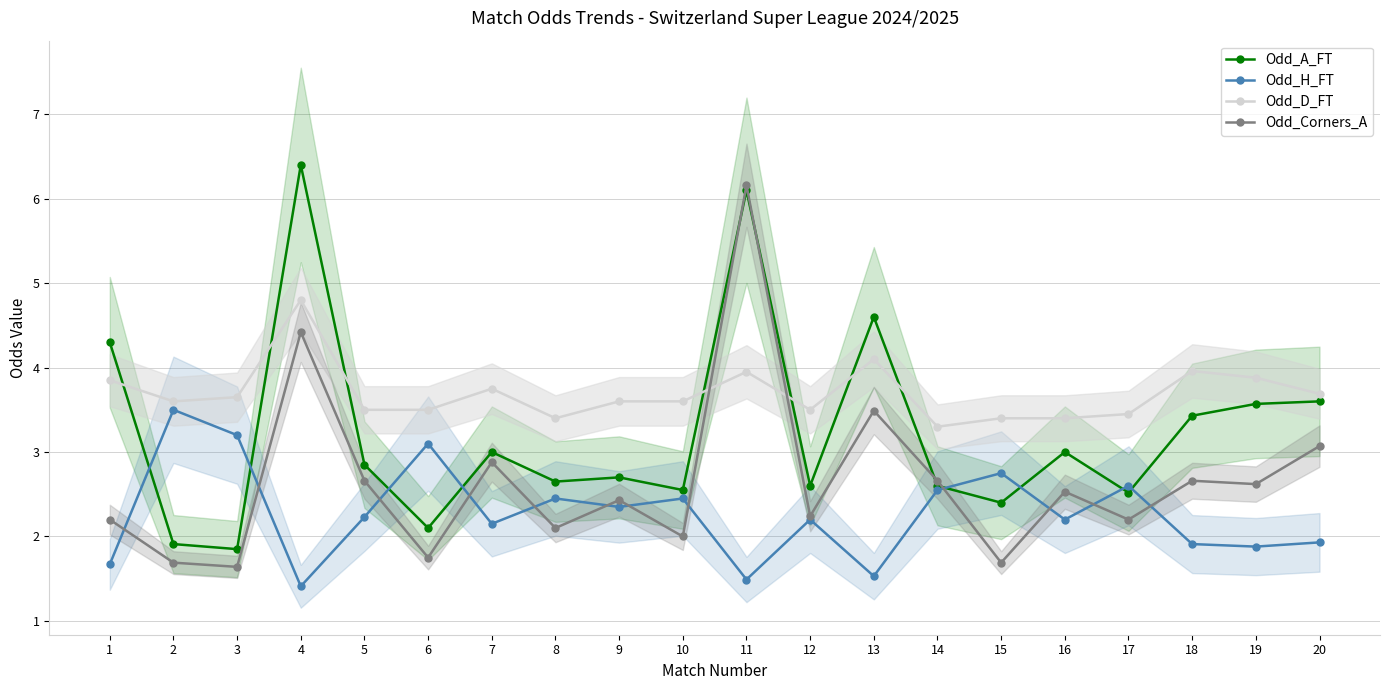

What is the total value across all series at 3?

10.3